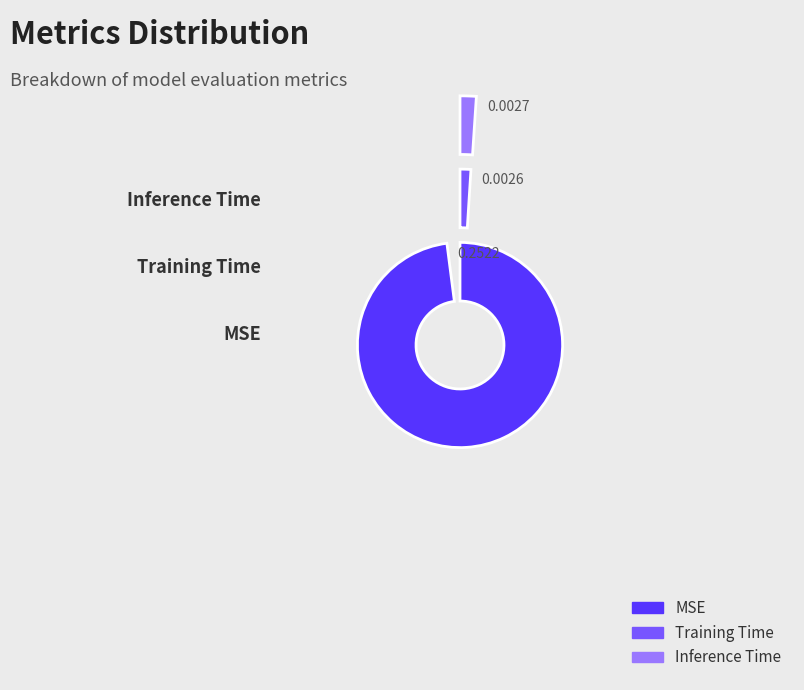

To the nearest percent, what portion does Training Time represent?

1%